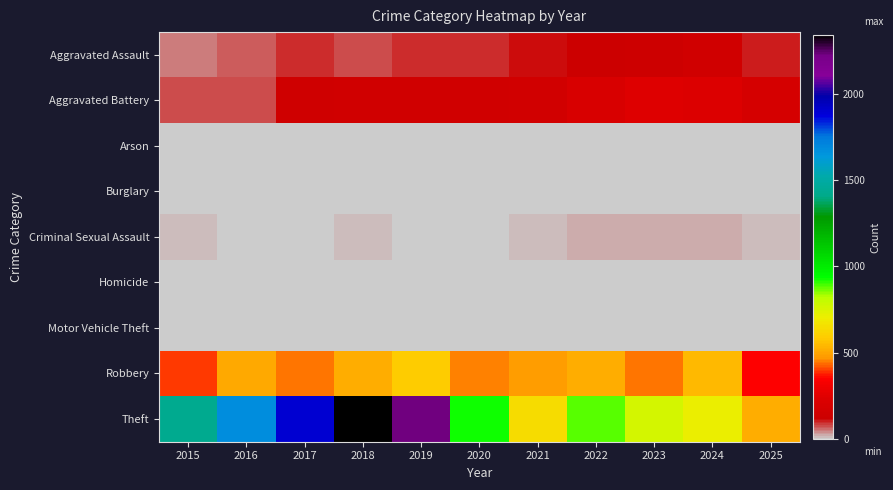

Which series has the largest total across all categories?

Theft